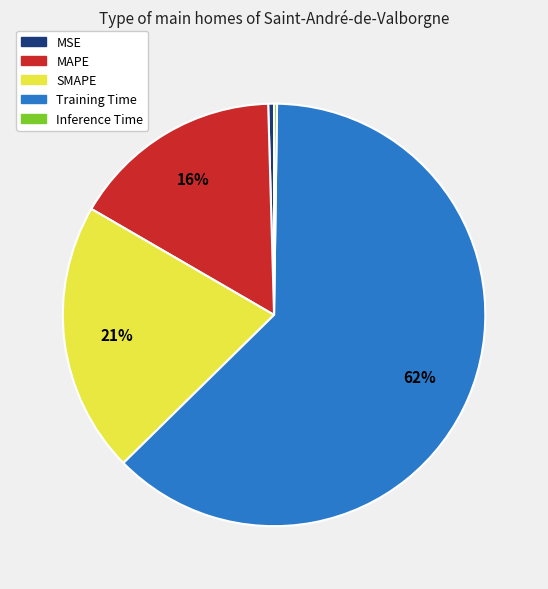

To the nearest percent, what percentage of the pie is MAPE?

16%